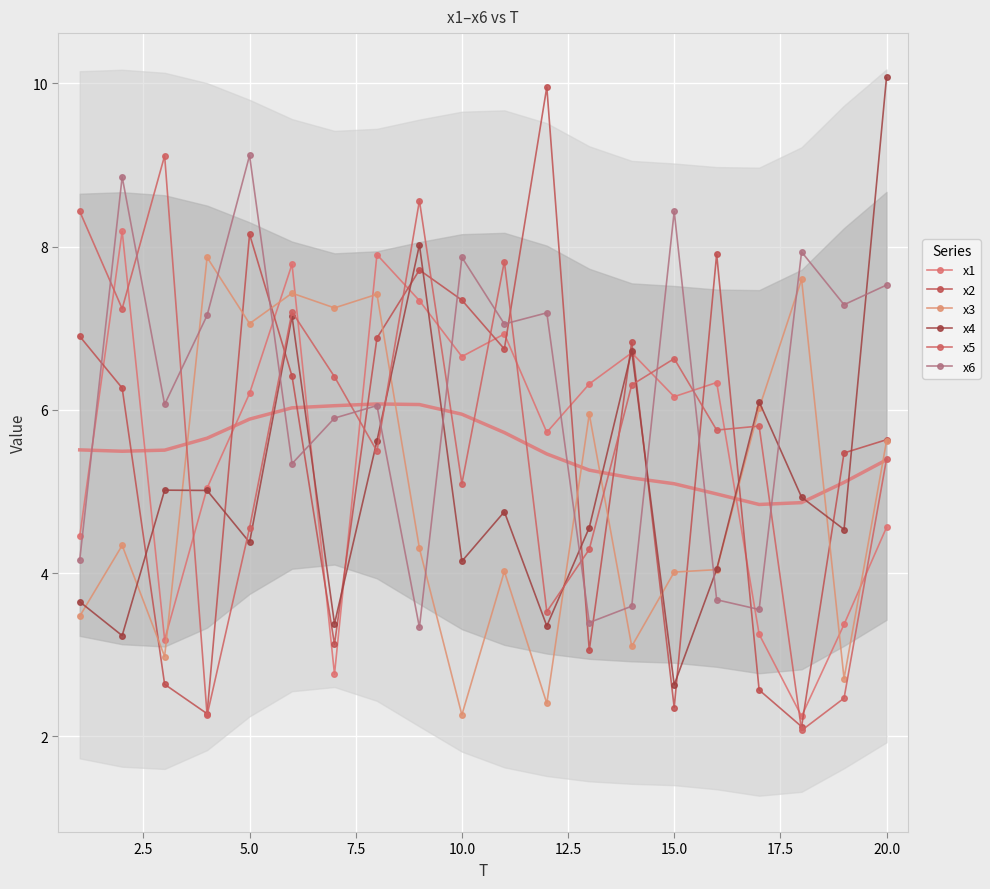

True or false: x5 has a value of 3.3 at 10.0.

False